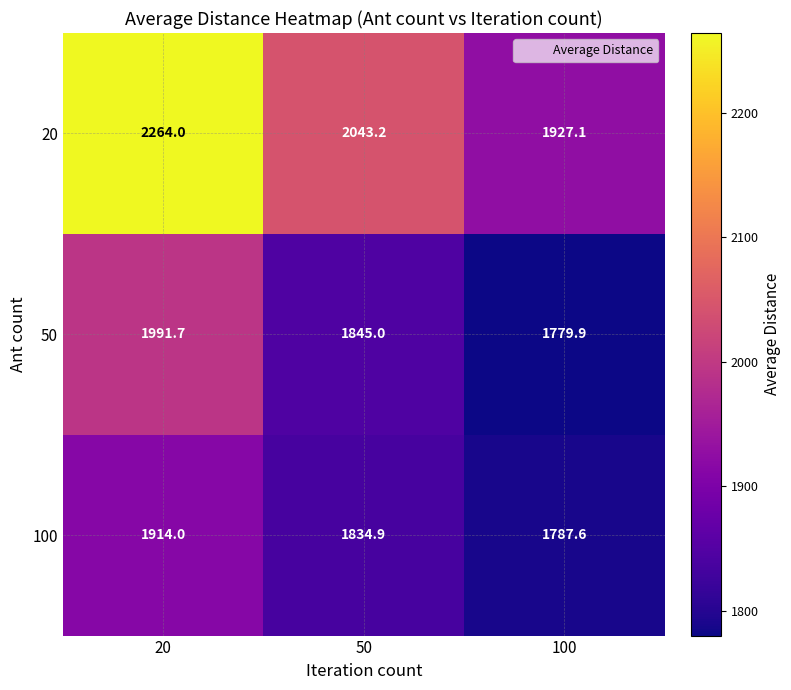

Is it true that 50 equals 1779.9 at 100?

True